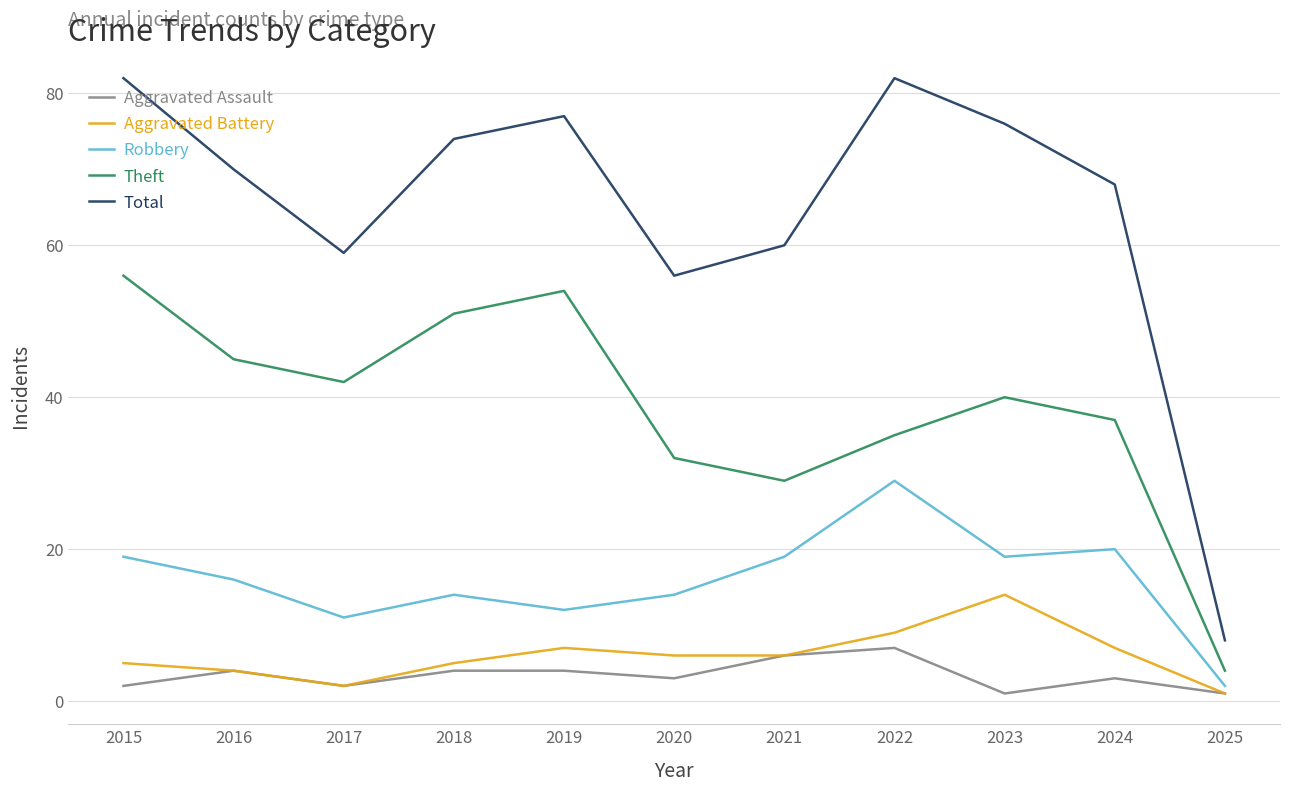

Does the chart have visible grid lines?

Yes